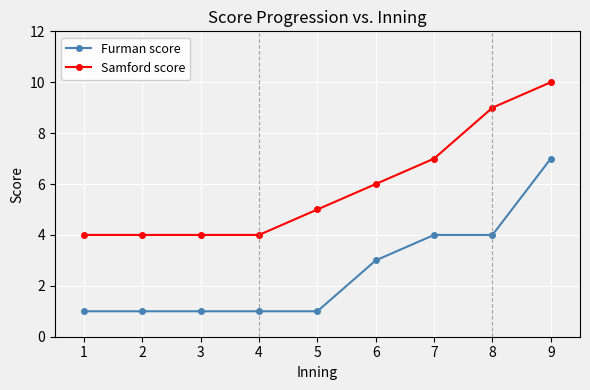

What is the difference between the second highest and second lowest values in the Samford score series?

5